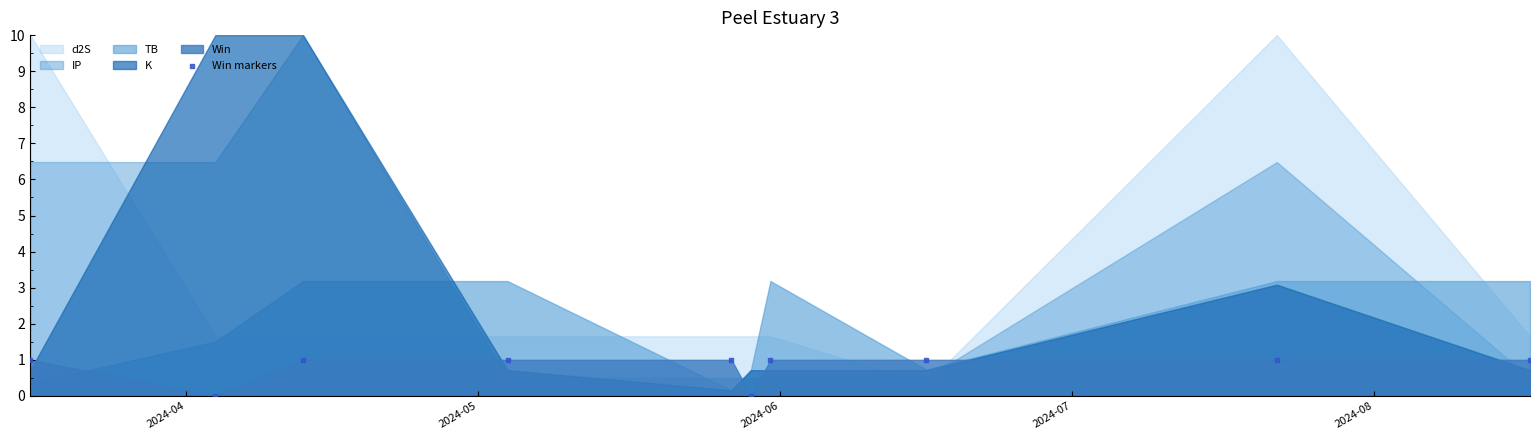

What is the range of X values (max minus min)?

154